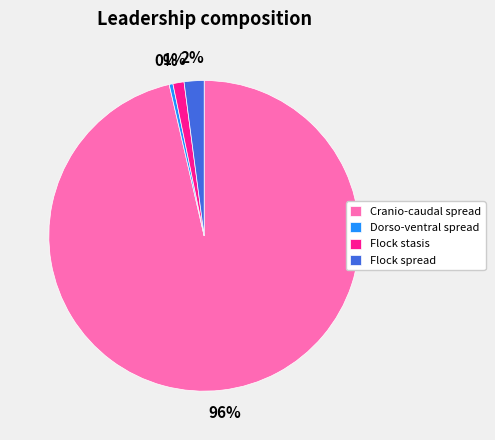

Does Cranio-caudal spread represent more than half of the total?

Yes